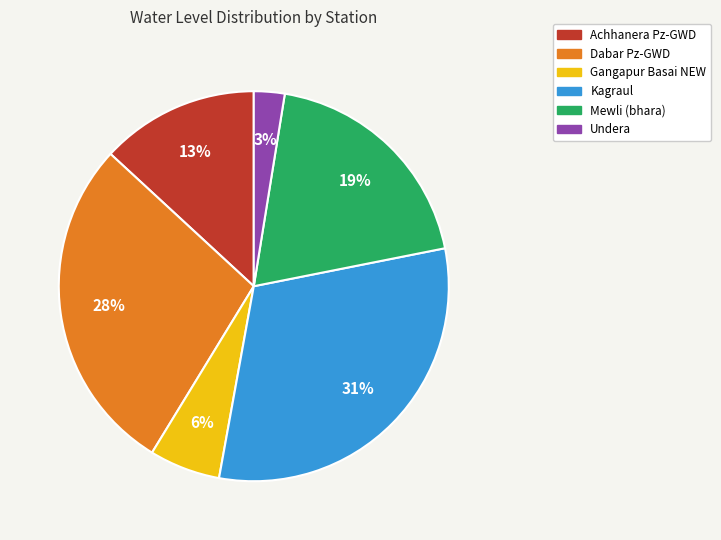

To the nearest percent, what is the difference between the Achhanera Pz-GWD and Mewli (bhara) slice percentages?

6%